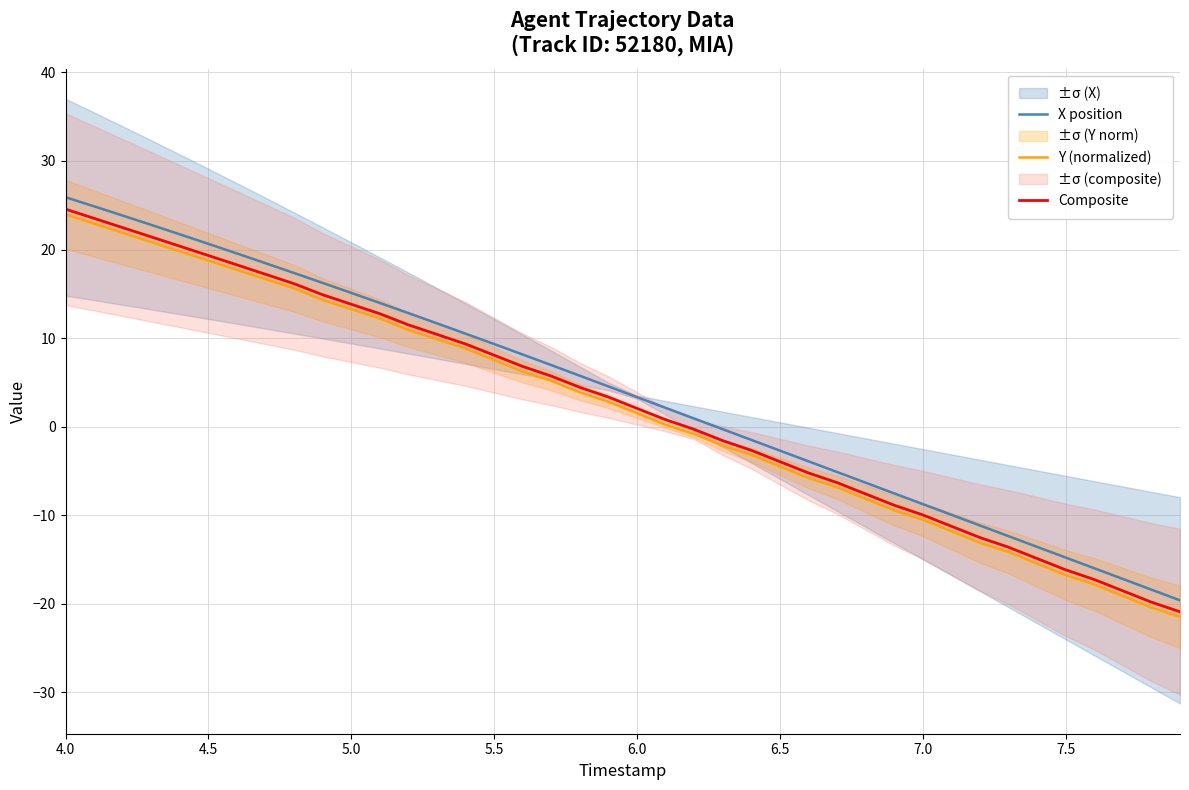

The value of Y (normalized) at 4.5 is 11.0. True or false?

False